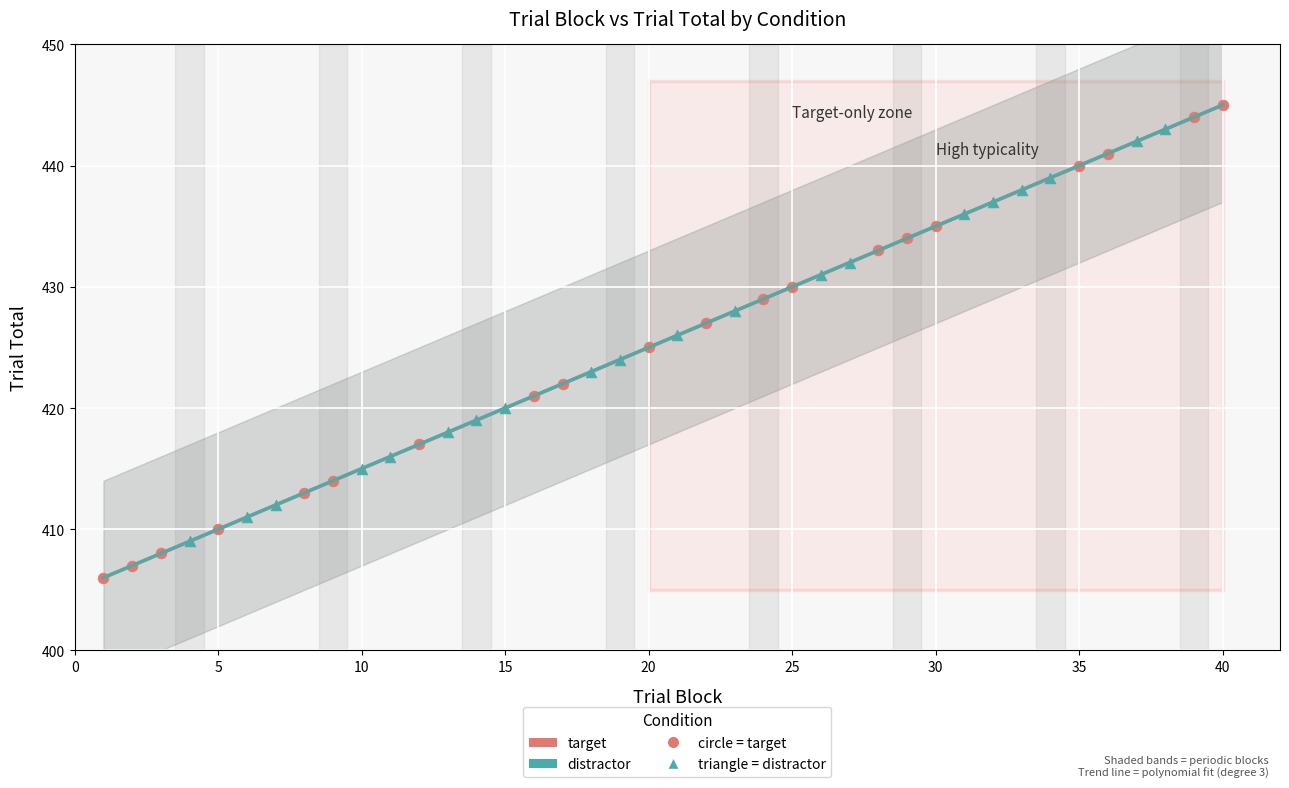

Which series reaches the maximum Y coordinate?

target